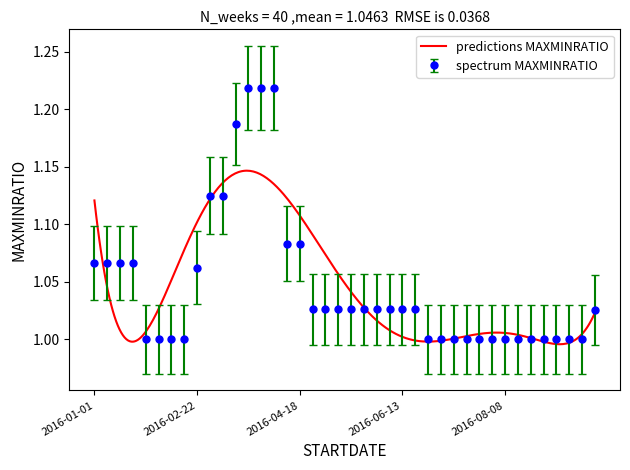

List the labels in order of value, smallest first.

2016-01-29, 2016-02-01, 2016-02-08, 2016-02-15, 2016-06-27, 2016-07-04, 2016-07-11, 2016-07-18, 2016-07-25, 2016-08-01, 2016-08-08, 2016-08-15, 2016-08-22, 2016-08-29, 2016-09-05, 2016-09-12, 2016-09-19, 2016-09-26, 2016-04-25, 2016-05-02, 2016-05-09, 2016-05-16, 2016-05-23, 2016-05-30, 2016-06-06, 2016-06-13, 2016-06-20, 2016-02-22, 2016-01-01, 2016-01-08, 2016-01-15, 2016-01-22, 2016-04-11, 2016-04-18, 2016-02-29, 2016-03-07, 2016-03-14, 2016-03-21, 2016-03-28, 2016-04-04